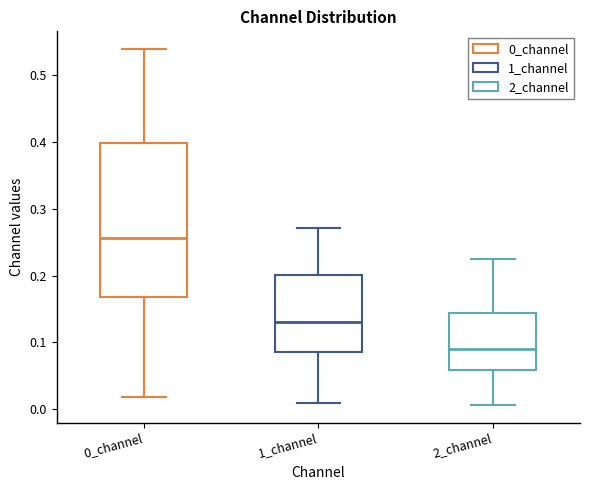

Reading left to right, read every box against the y-axis: the position of its median line, the range the box covers, and the ends of its whiskers. The values are not printed on the chart, so give them approximately, as read against the axis.

0_channel: median 0.26, box 0.17 to 0.40, whiskers 0.02 to 0.54
1_channel: median 0.13, box 0.09 to 0.20, whiskers 0.01 to 0.27
2_channel: median 0.09, box 0.06 to 0.14, whiskers 0.01 to 0.22